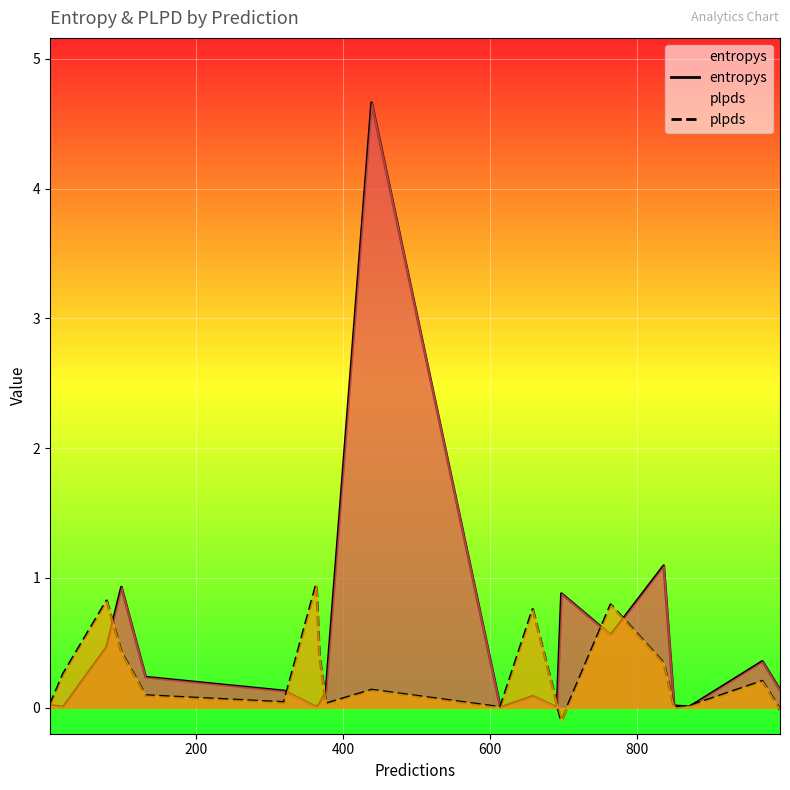

Which series has the largest total across all categories?

entropys